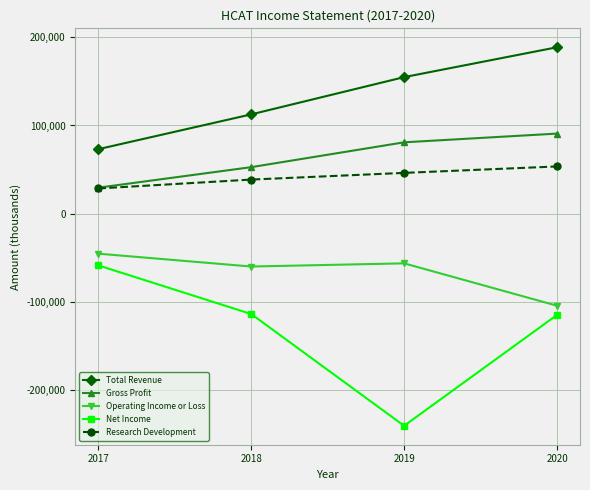

True or false: Total Revenue and Net Income cross at least once.

False